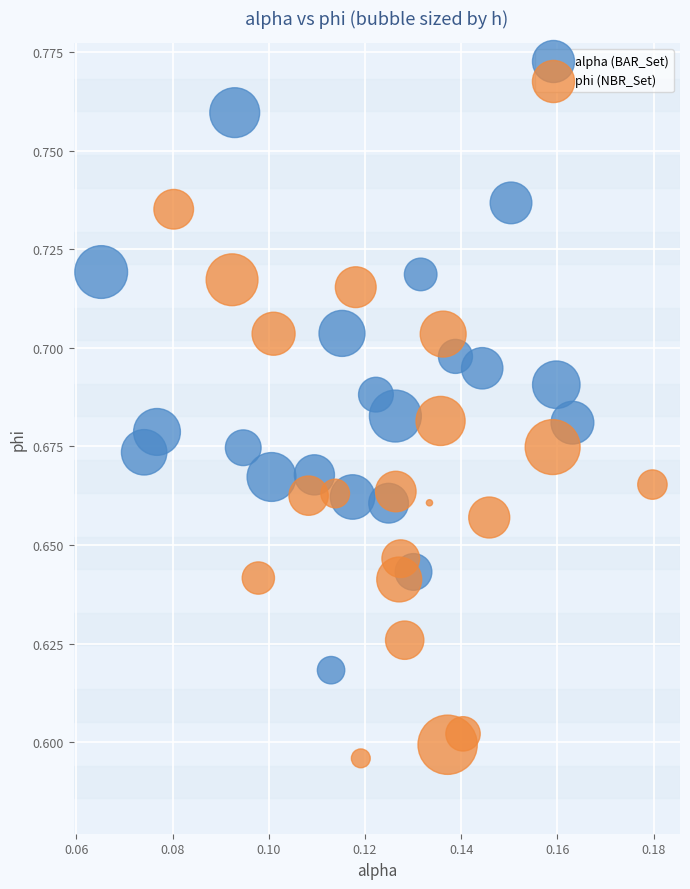

What are all the series names shown in the legend?

alpha (BAR_Set), phi (NBR_Set)